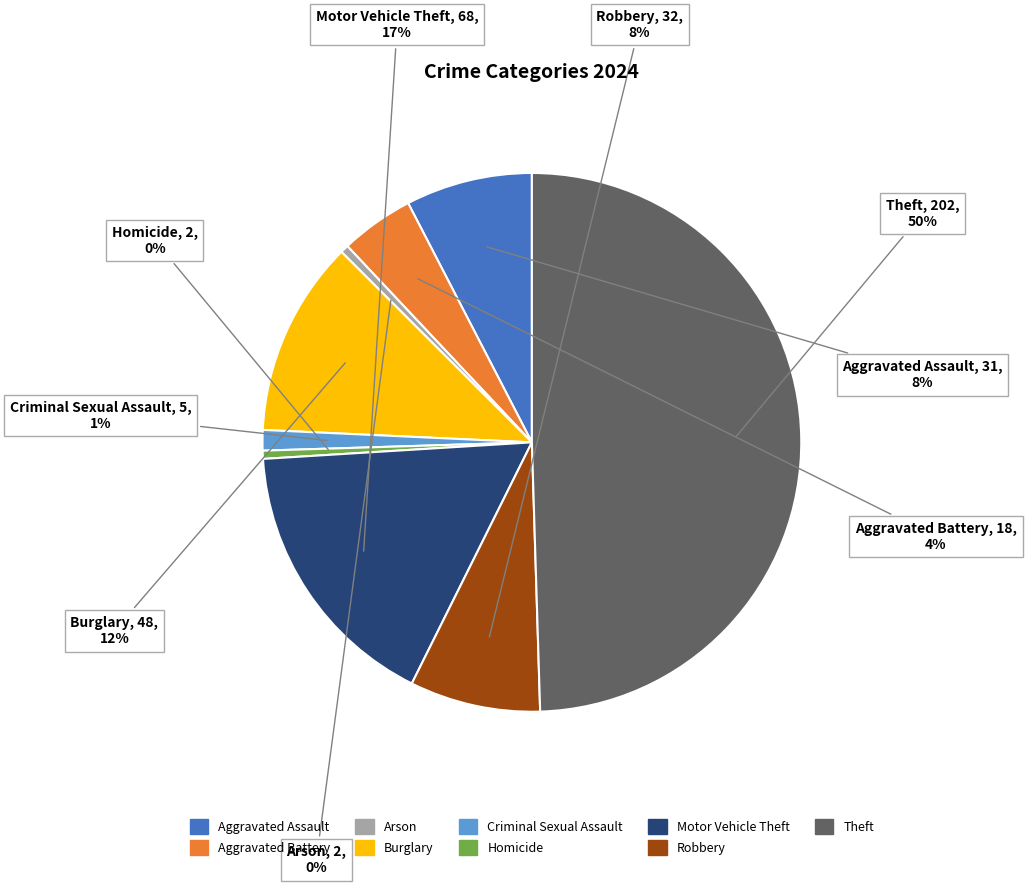

To the nearest percent, what is the average slice percentage?

11%